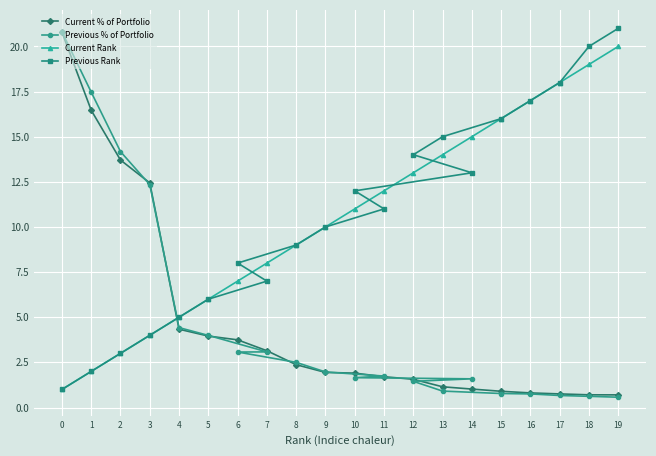

How many values in the Previous Rank series exceed 11?

9